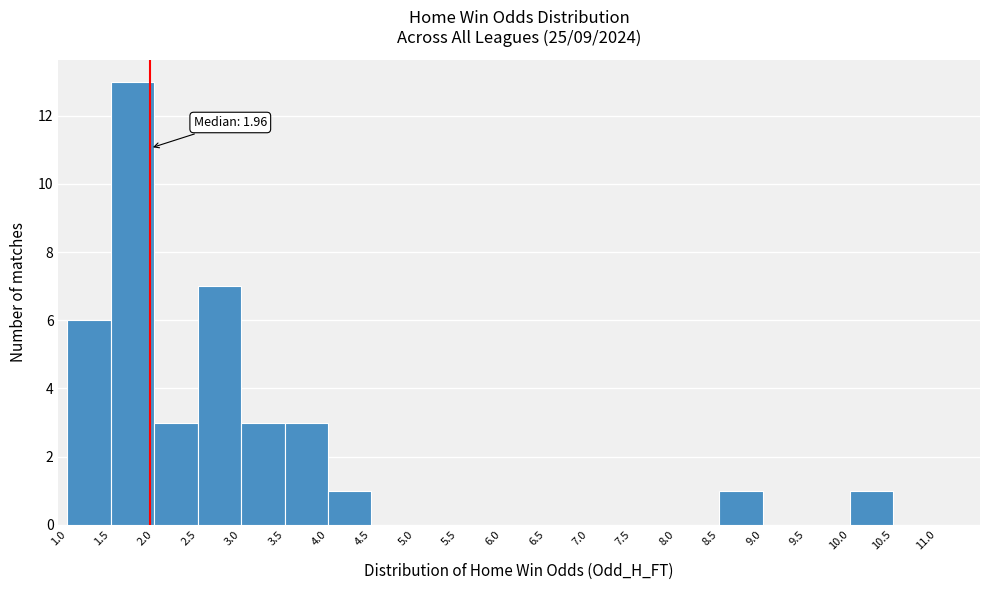

Which range on the x-axis has the tallest bar?

1.5 to 2.0